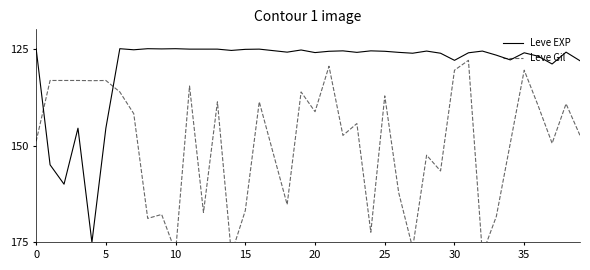

What is the lowest value of the Leve EXP series?

125.0